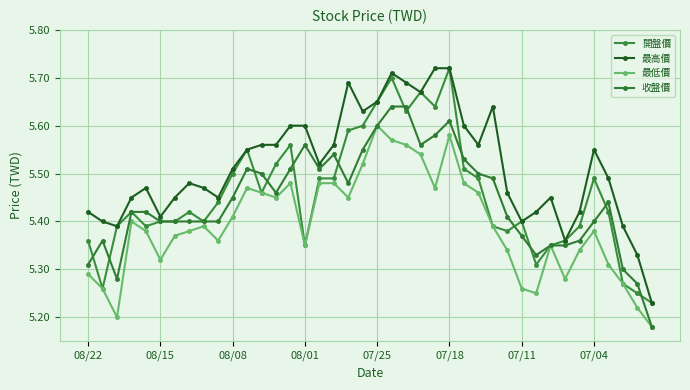

At how many categories does at least one series exceed 5?

40